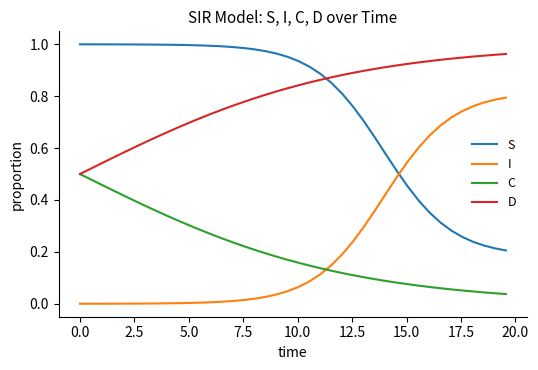

Count the number of data series in this chart.

4